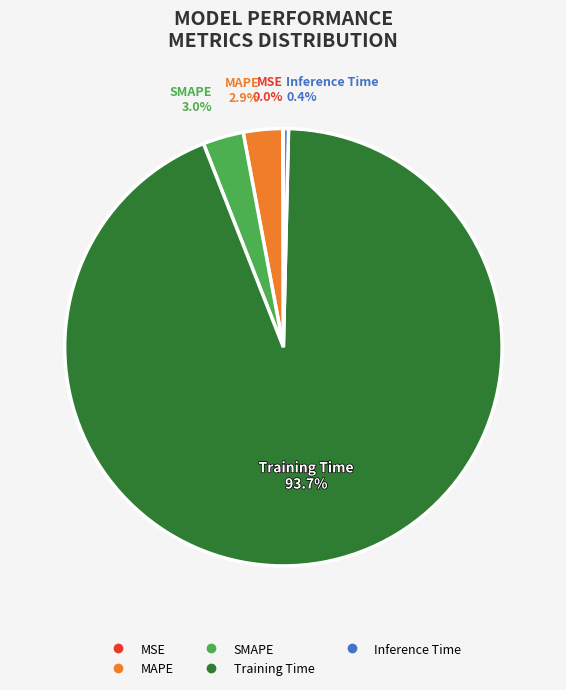

Which category accounts for the majority?

Training Time